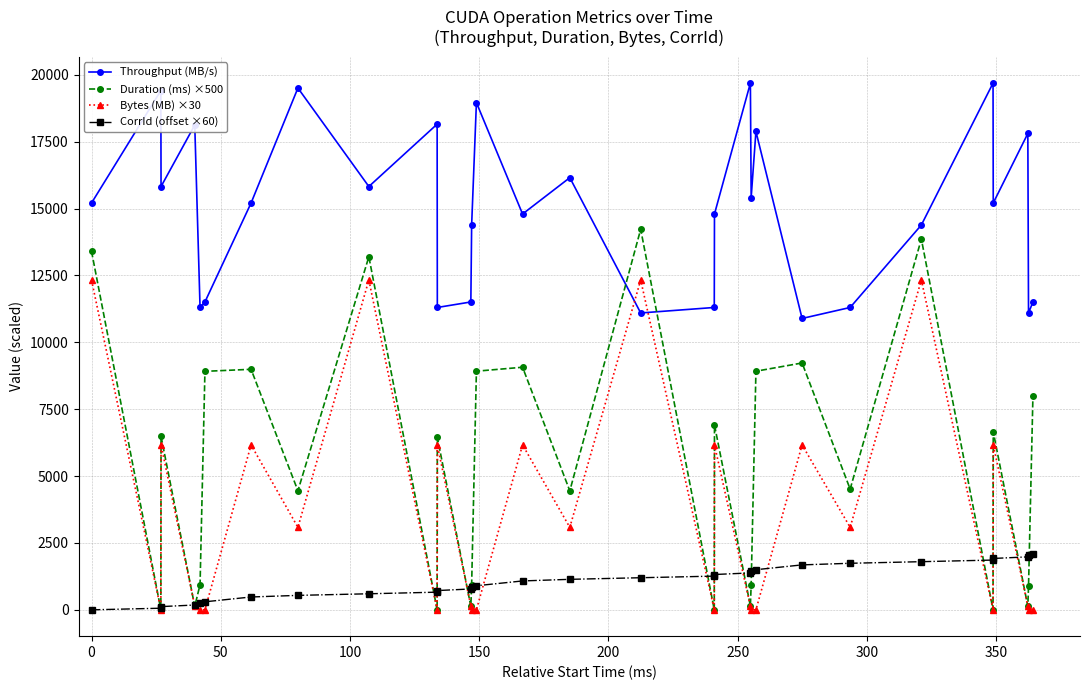

Which series has the widest spread of values?

Duration (ms) ×500